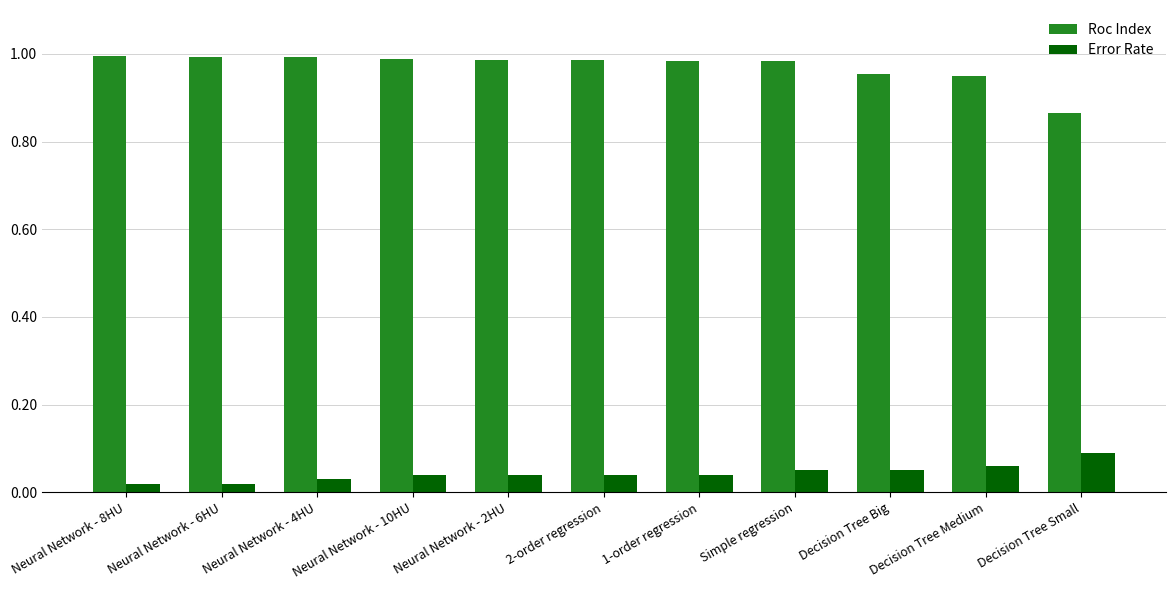

List the series in order of their overall mean, highest first.

Roc Index, Error Rate